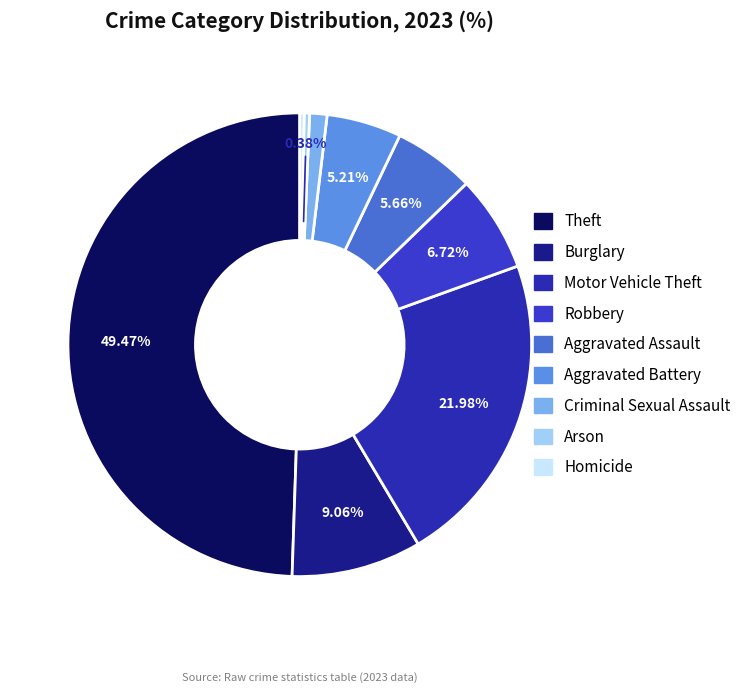

Is Robbery the majority of the pie?

No